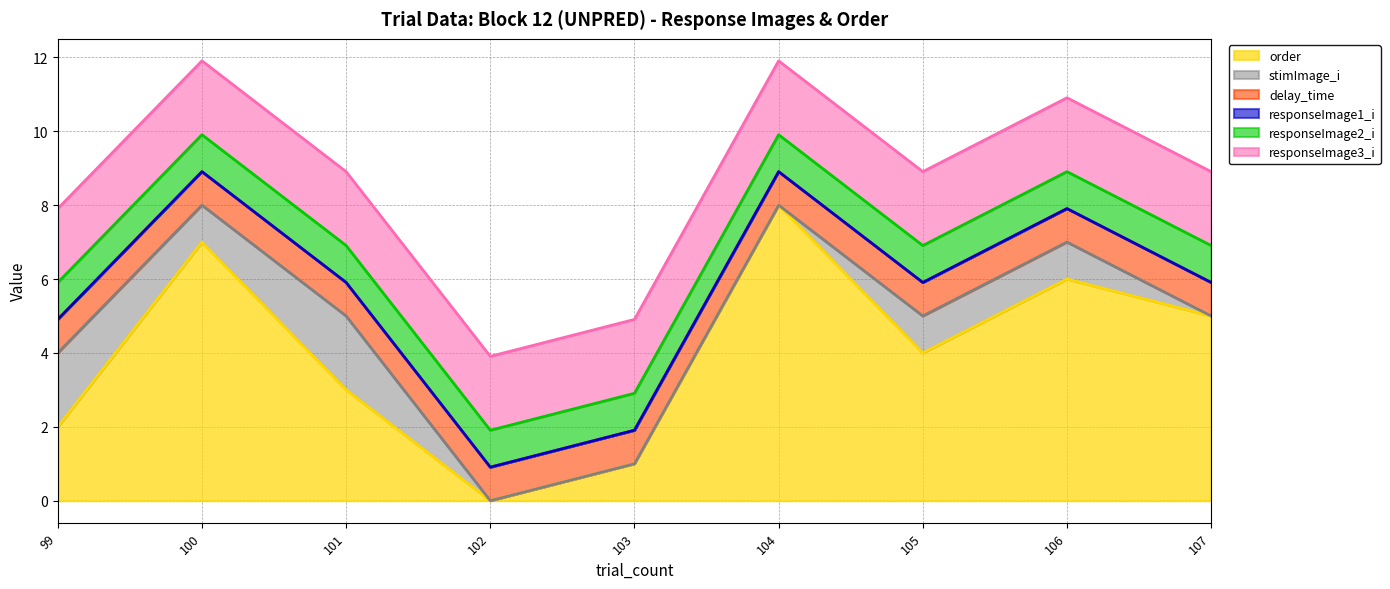

What is the value of the order point at the 8th from the left?

6.0